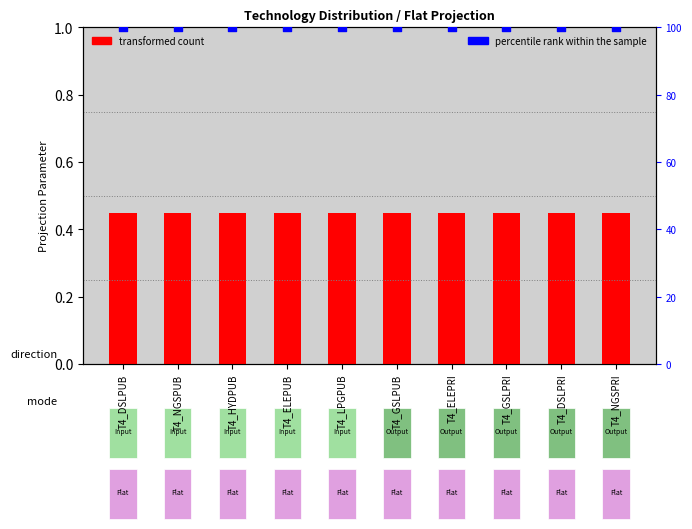

At which category is the sum across all series the highest?

T4_DSLPUB